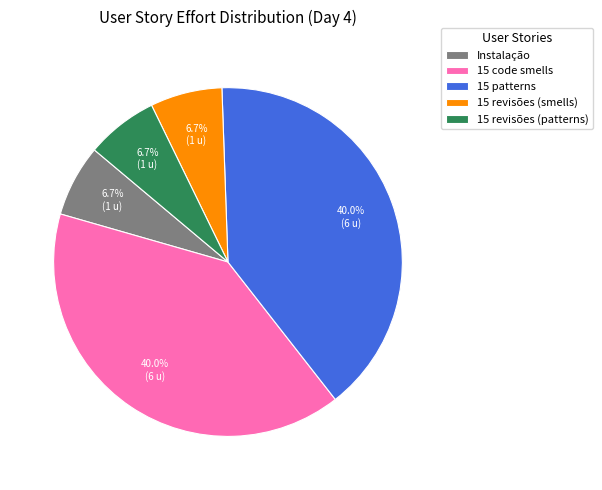

To the nearest percent, what is the difference between the 15 patterns and 15 revisões (patterns) slice percentages?

33%